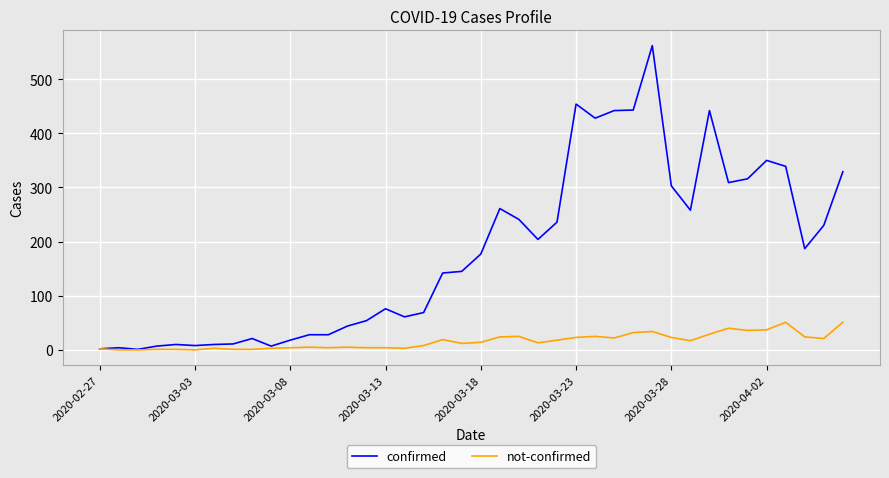

Which series has the widest spread of values?

confirmed